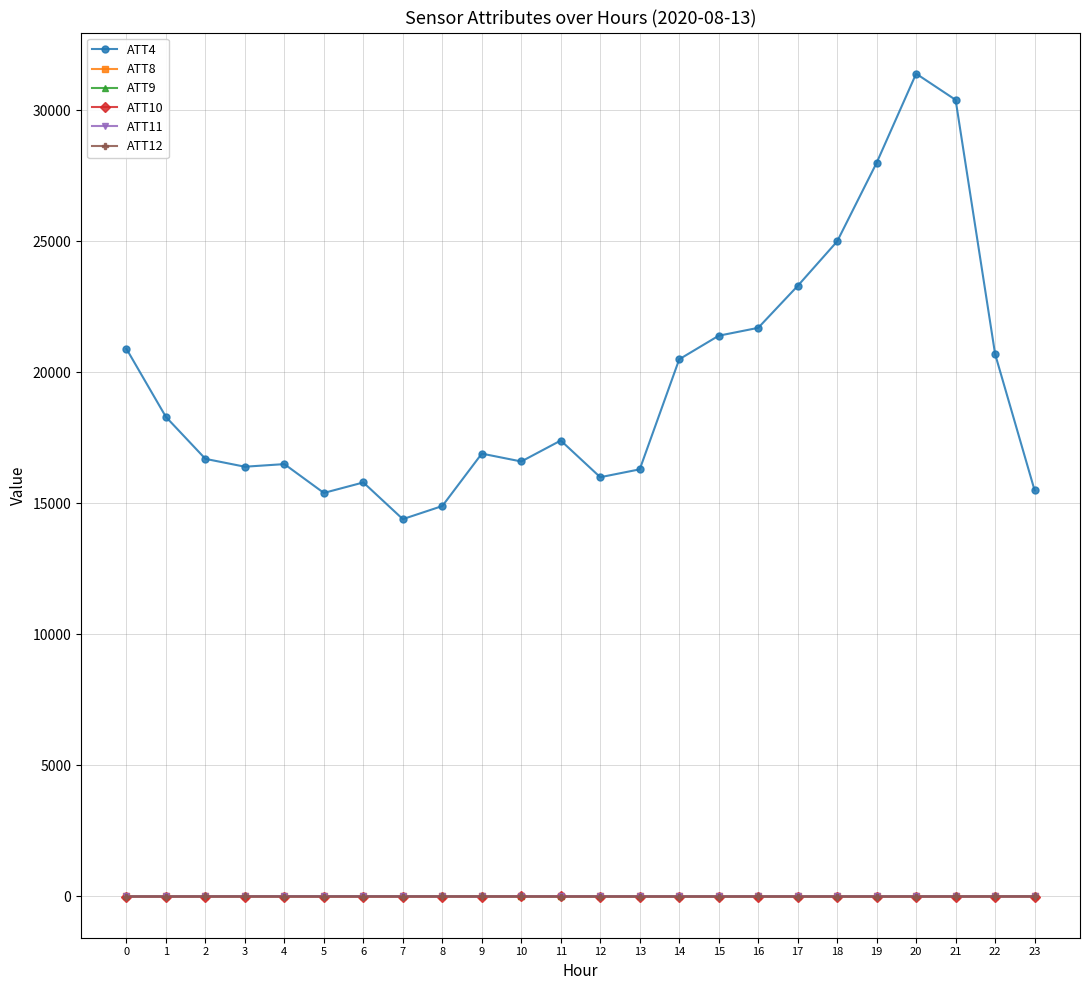

How many lines are shown in the chart?

6